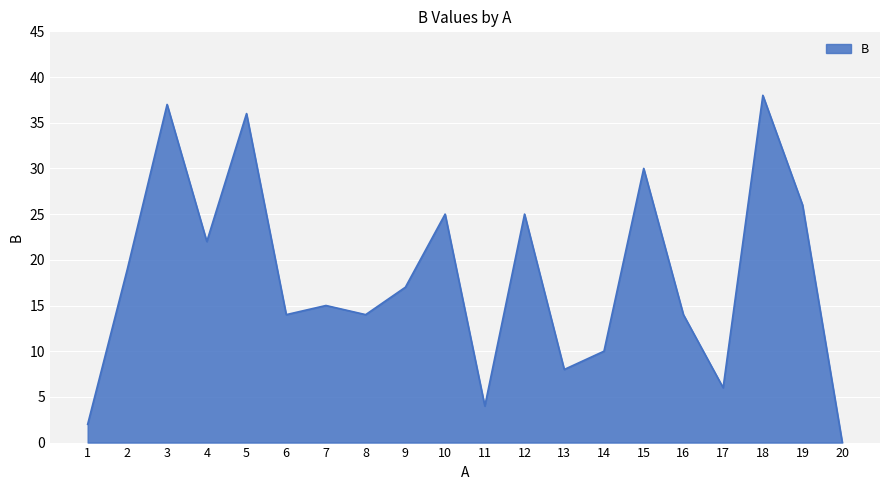

What is the difference between the maximum and minimum values?

38